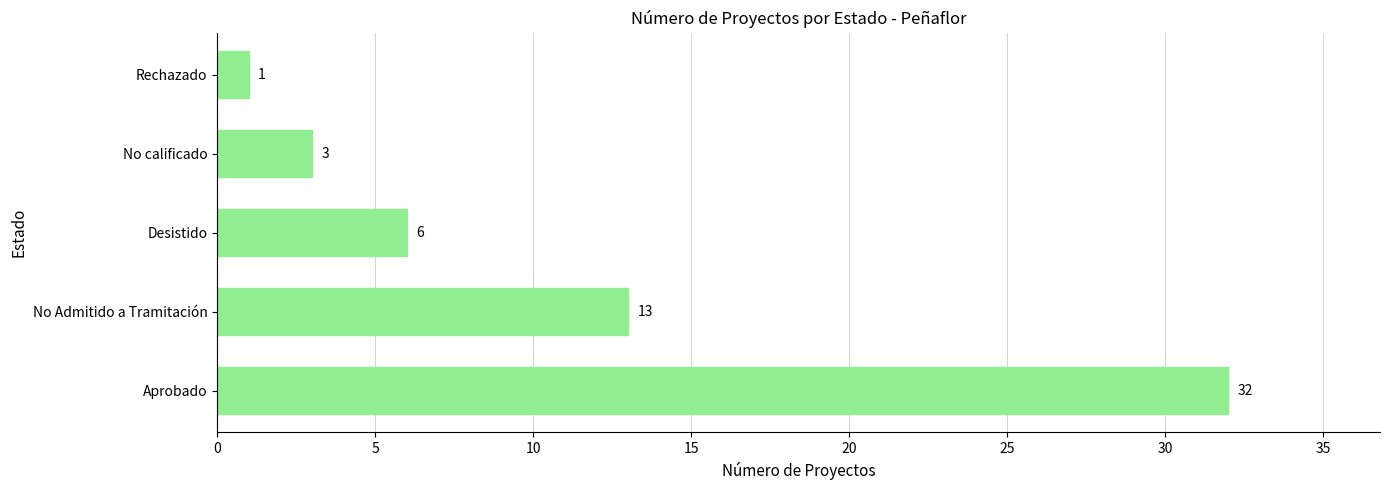

Reading top to bottom, extract all data points from this chart.

Rechazado=1	No calificado=3	Desistido=6	No Admitido a Tramitación=13	Aprobado=32